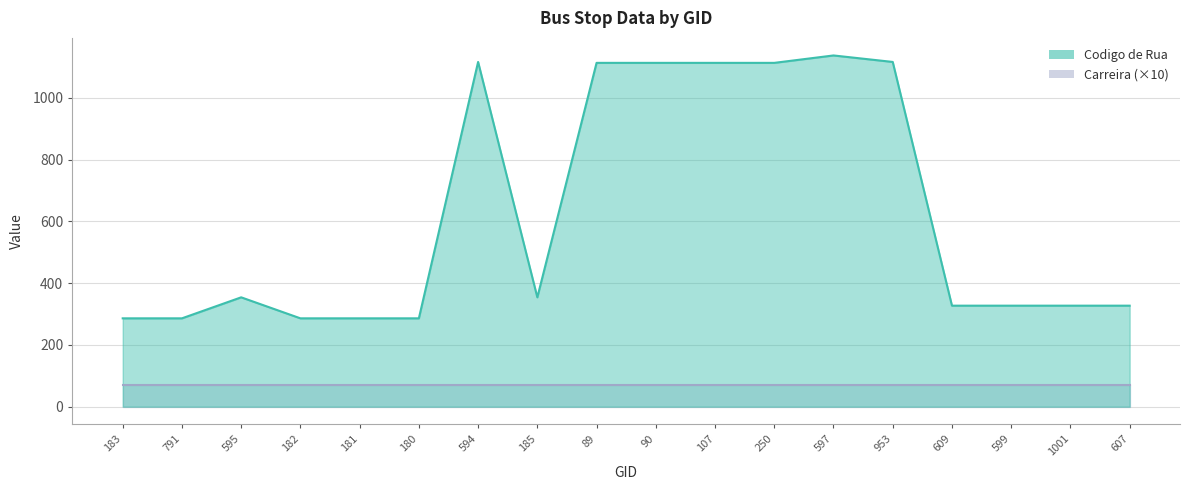

What is the average value?

626